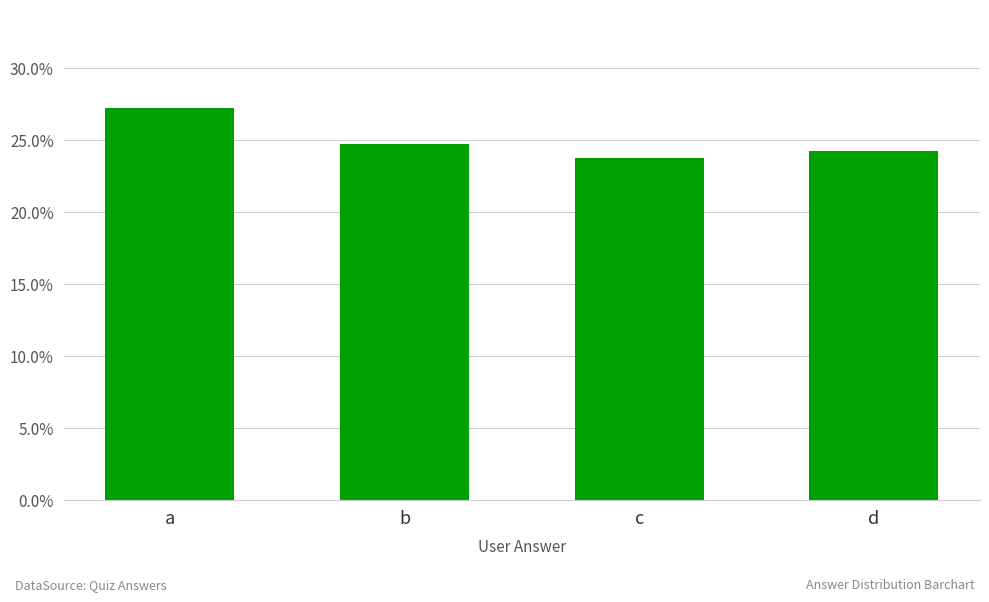

Does the chart contain stacked bars?

No